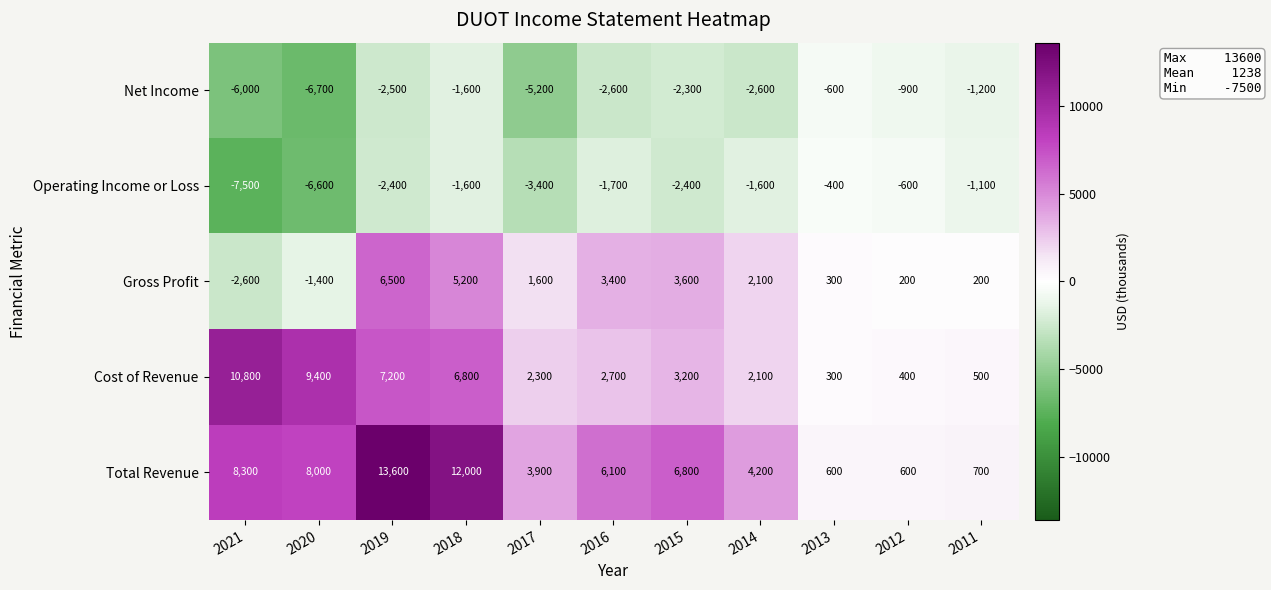

How many data points in Operating Income or Loss are less than -1700?

5